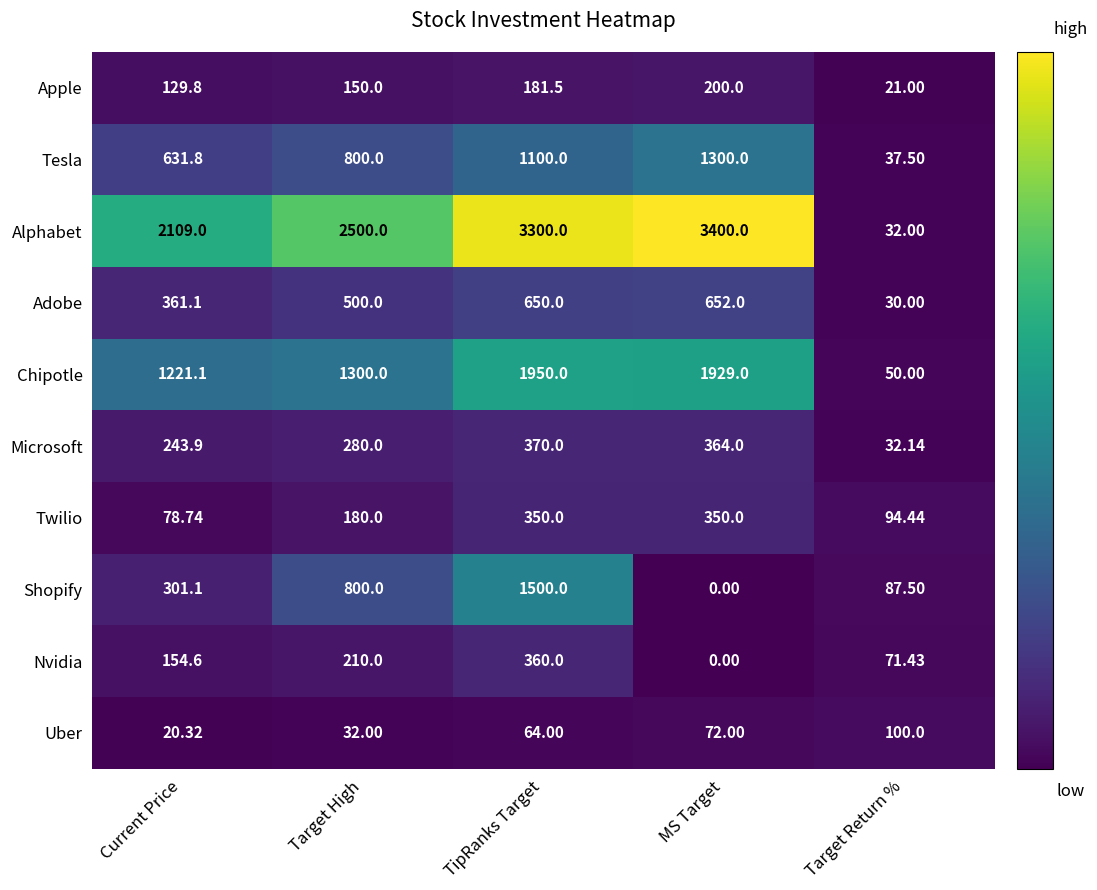

Where is Alphabet nearest to the value 1716?

Current Price